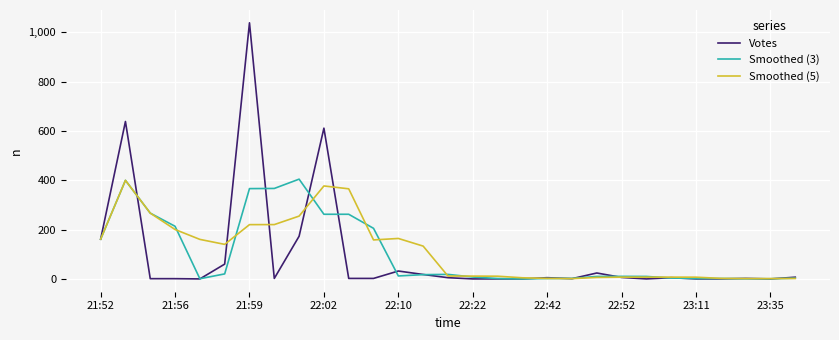

Which series has the largest range (max minus min)?

Votes